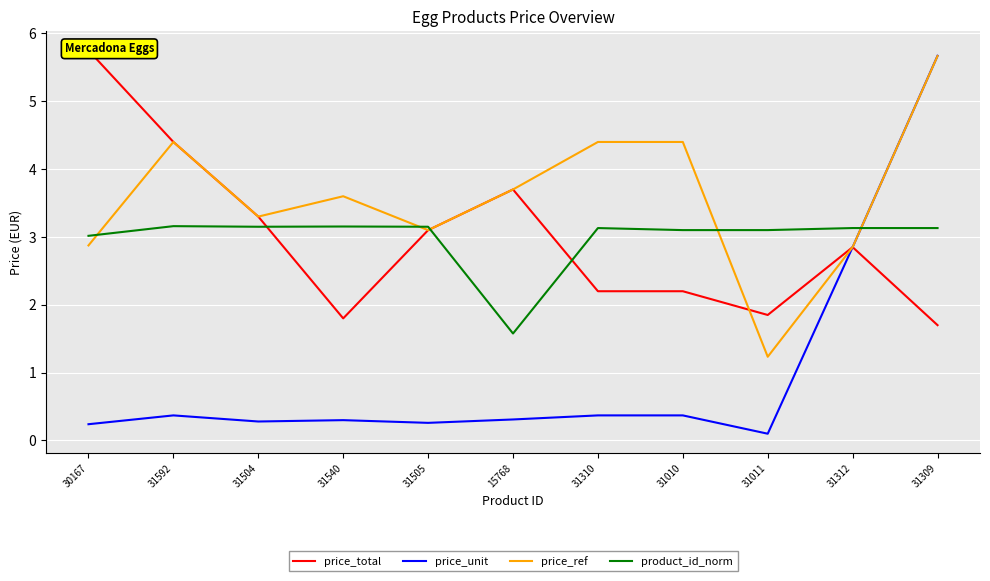

Between 15768 and 31312, which series saw the biggest shift?

price_unit